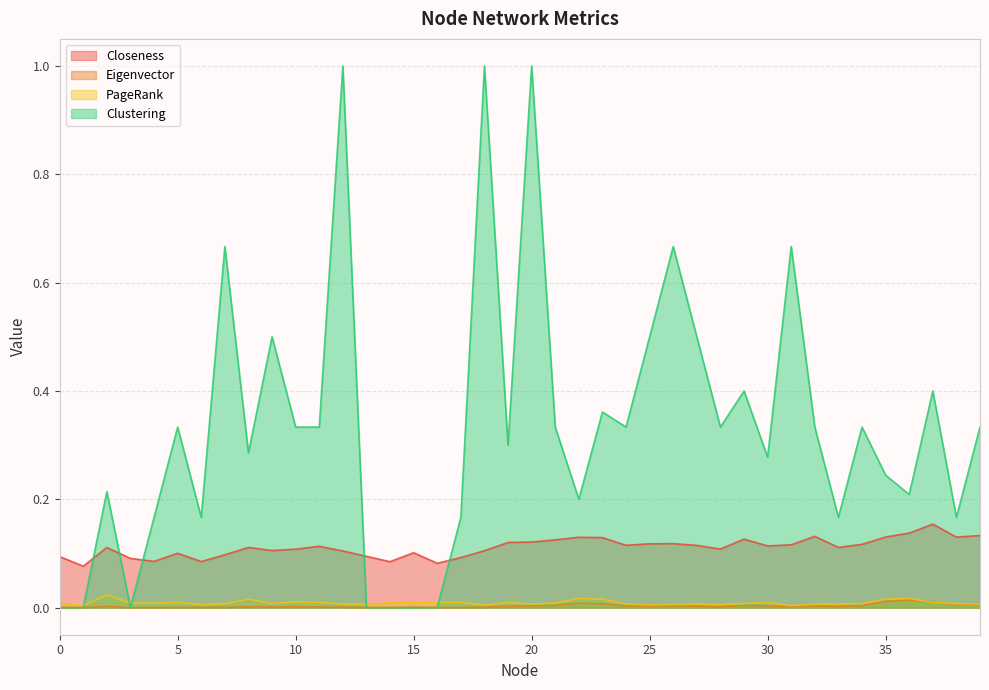

How many lines are shown in the chart?

4